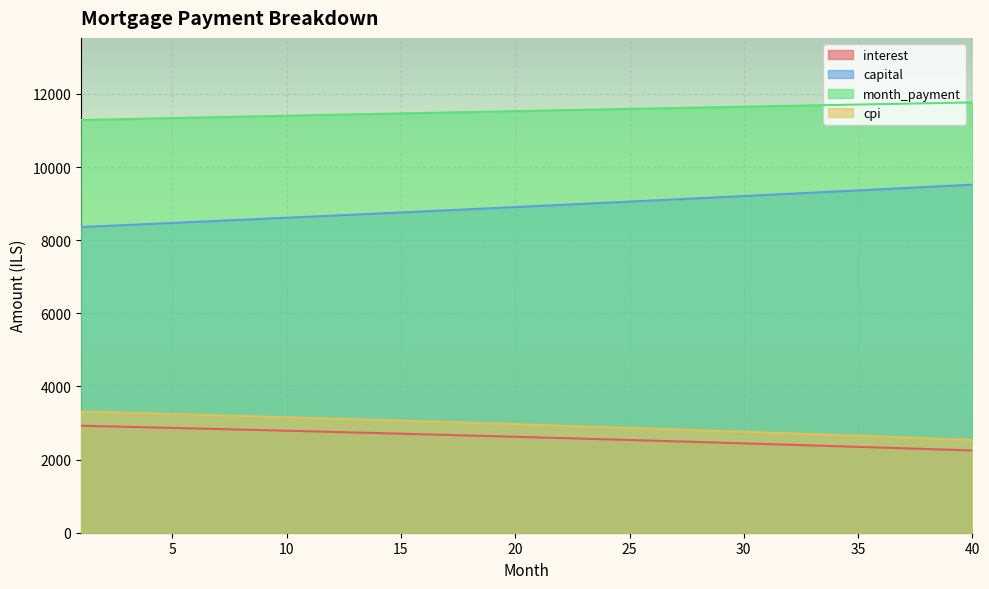

True or false: month_payment and cpi cross at least once.

False